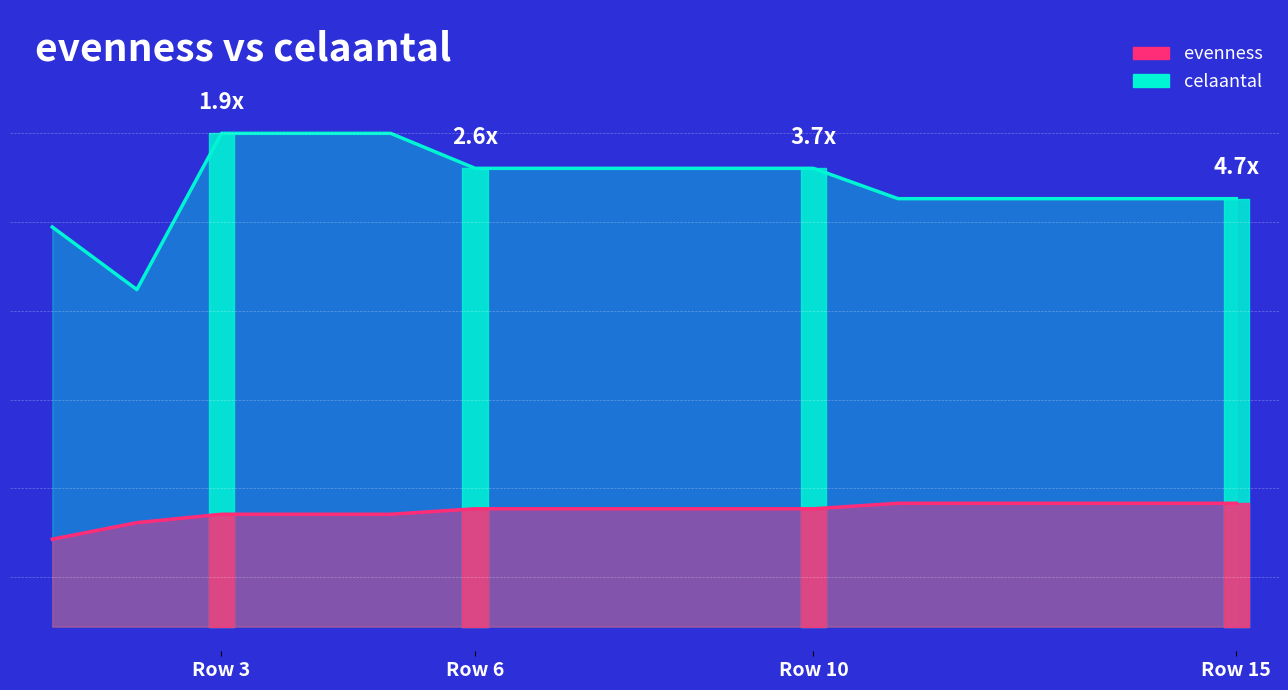

True or false: celaantal and evenness intersect in this chart.

False